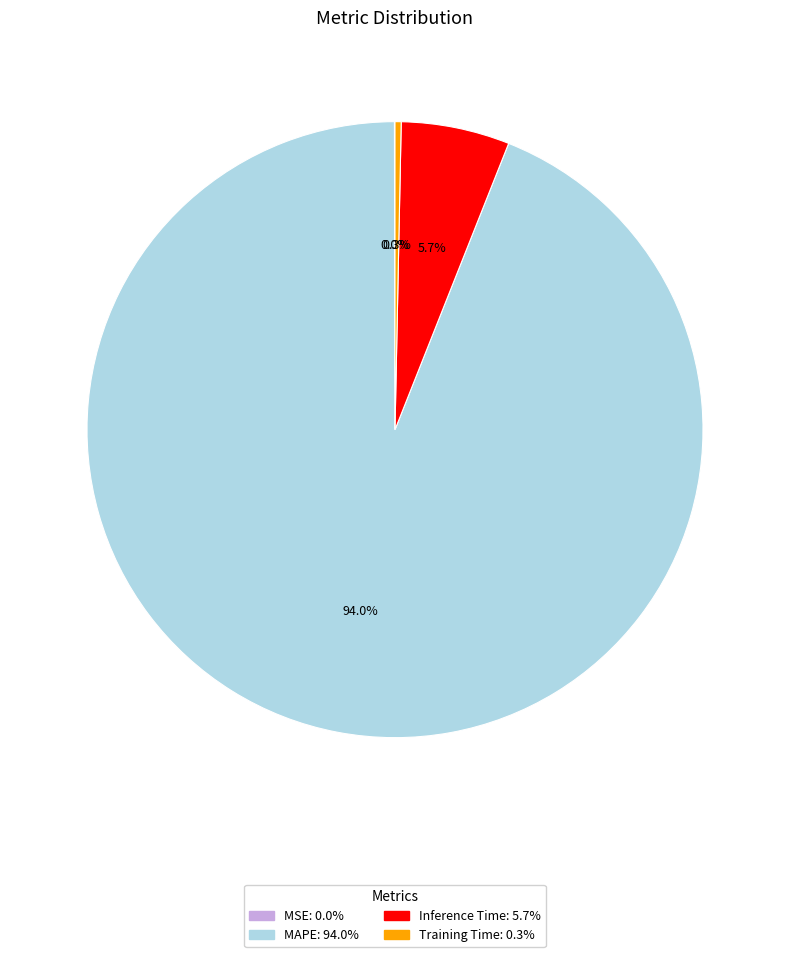

Does any single category account for the majority?

Yes